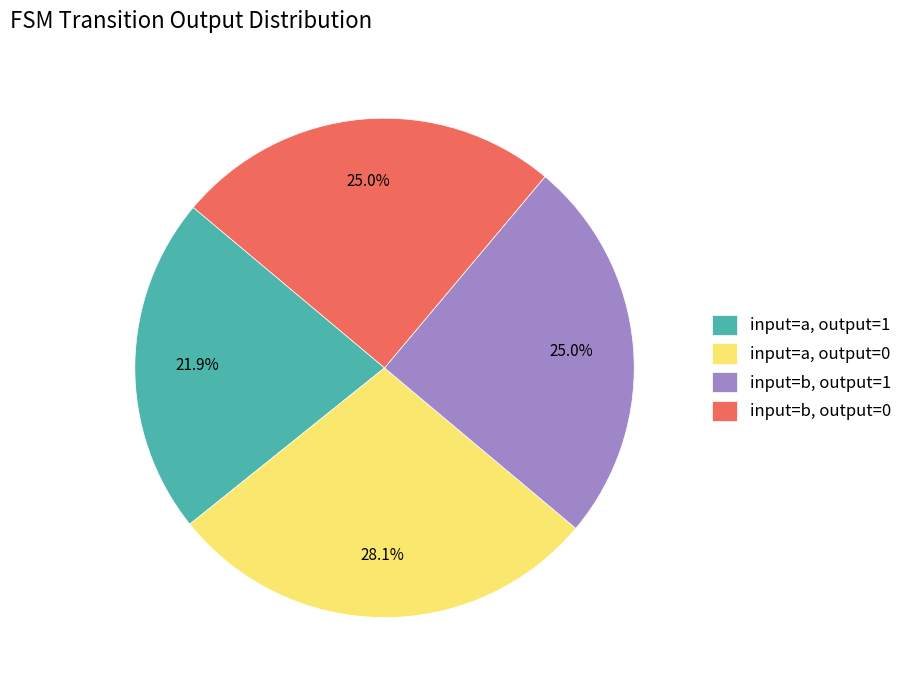

Between input=a, output=0 and input=b, output=1, which is larger?

input=a, output=0